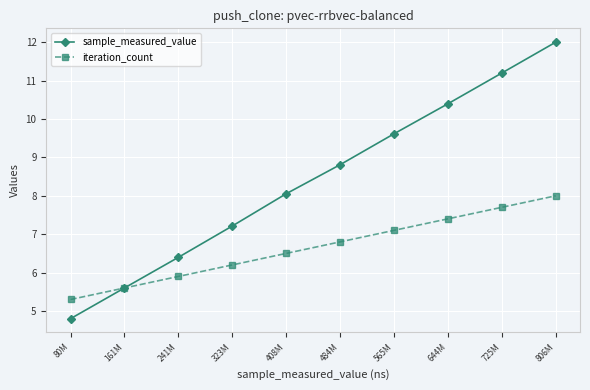

Reading right to left, what are all the values shown in this chart?

sample_measured_value: 806M=12.0	725M=11.2	644M=10.4	565M=9.6	484M=8.8	408M=8.1	323M=7.2	241M=6.4	161M=5.6	80M=4.8
iteration_count: 806M=8.0	725M=7.7	644M=7.4	565M=7.1	484M=6.8	408M=6.5	323M=6.2	241M=5.9	161M=5.6	80M=5.3